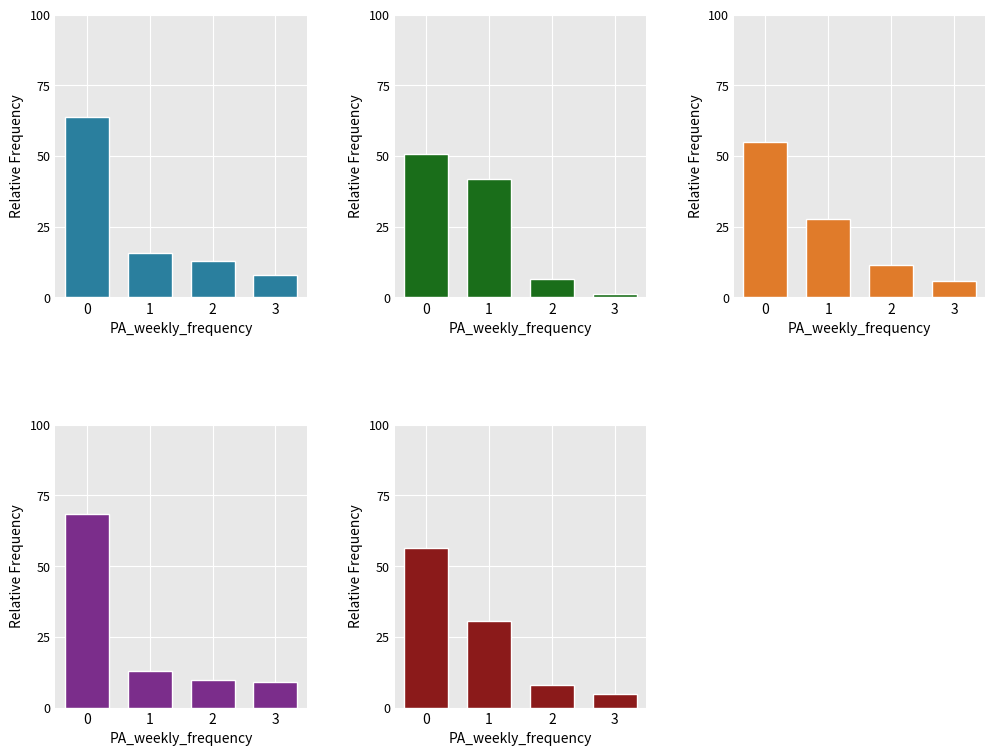

What is the average value of the Kidnapping and Abduction of Children series?

25.0